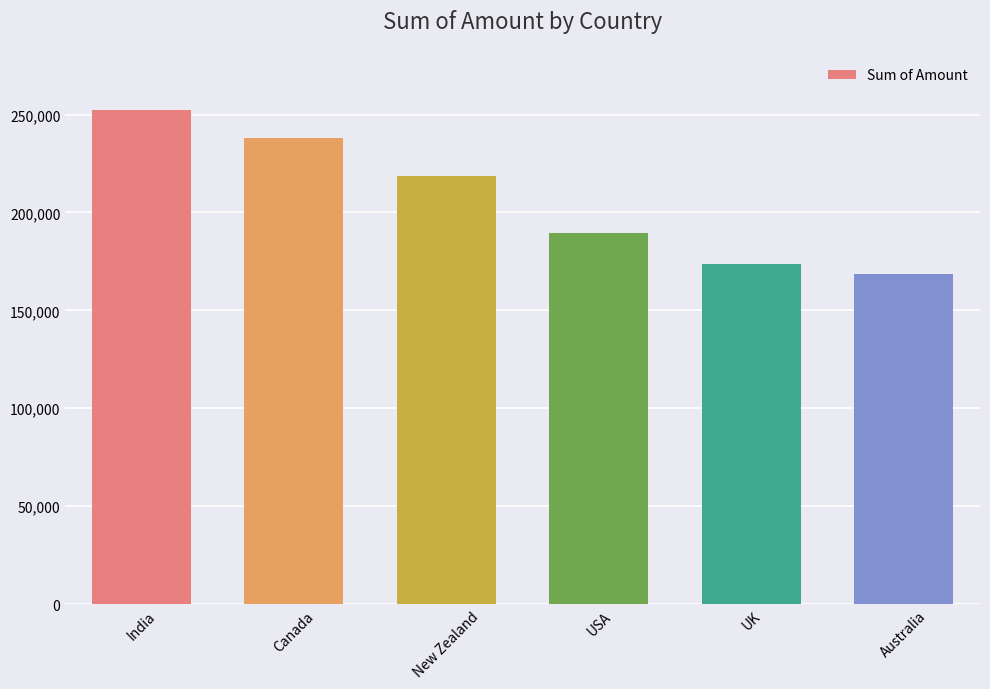

At which category does the chart reach its minimum across all series?

Australia